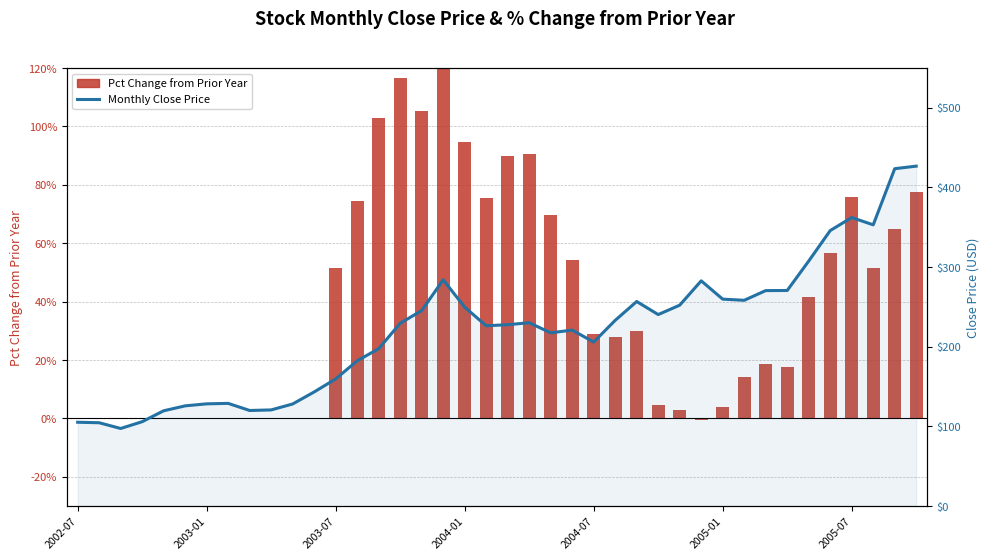

How many values are below 229?

20